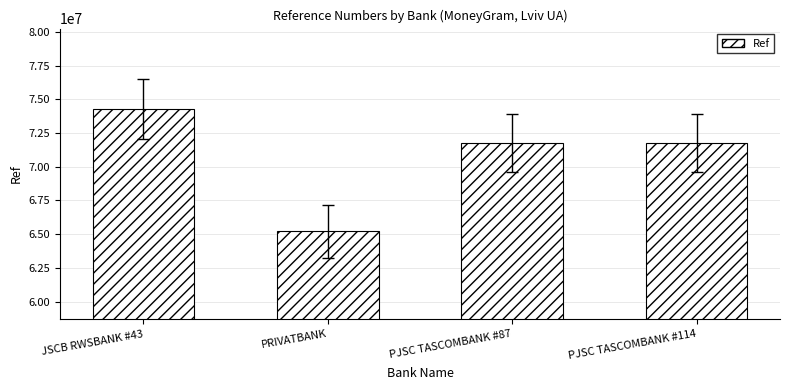

What is the average value?

70752681